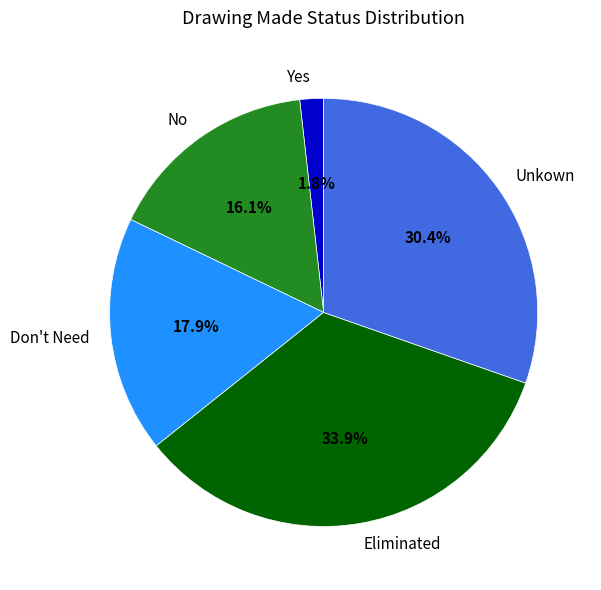

To the nearest percent, what is the combined percentage of No and Yes?

18%